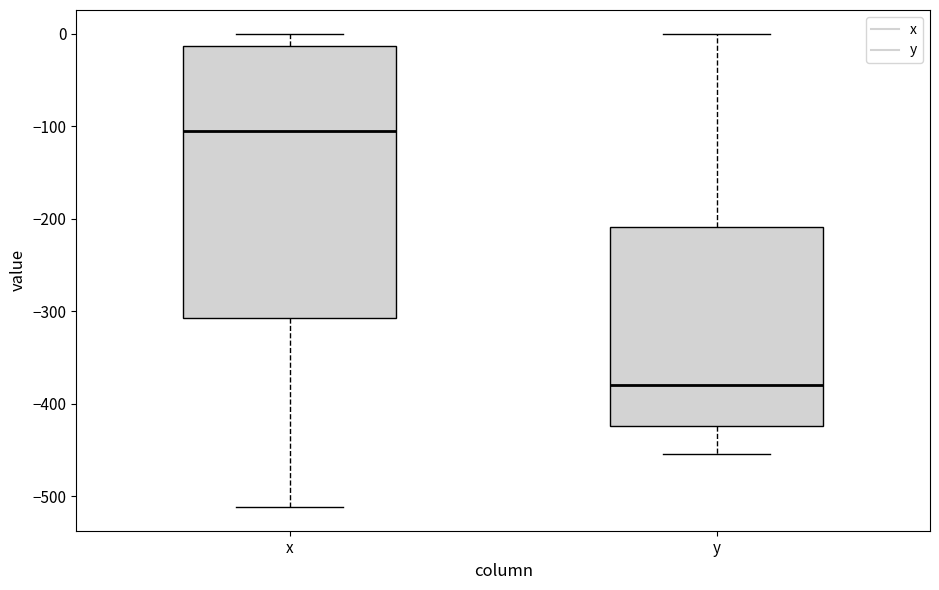

Reading left to right, transcribe this box plot: for each box, give where its median line is, the range the box spans, and where its two whiskers end, as read against the y-axis. The values are not printed on the chart, so give them approximately, as read against the axis.

x: median -110, box -310 to -10, whiskers -510 to 0
y: median -380, box -420 to -210, whiskers -450 to 0